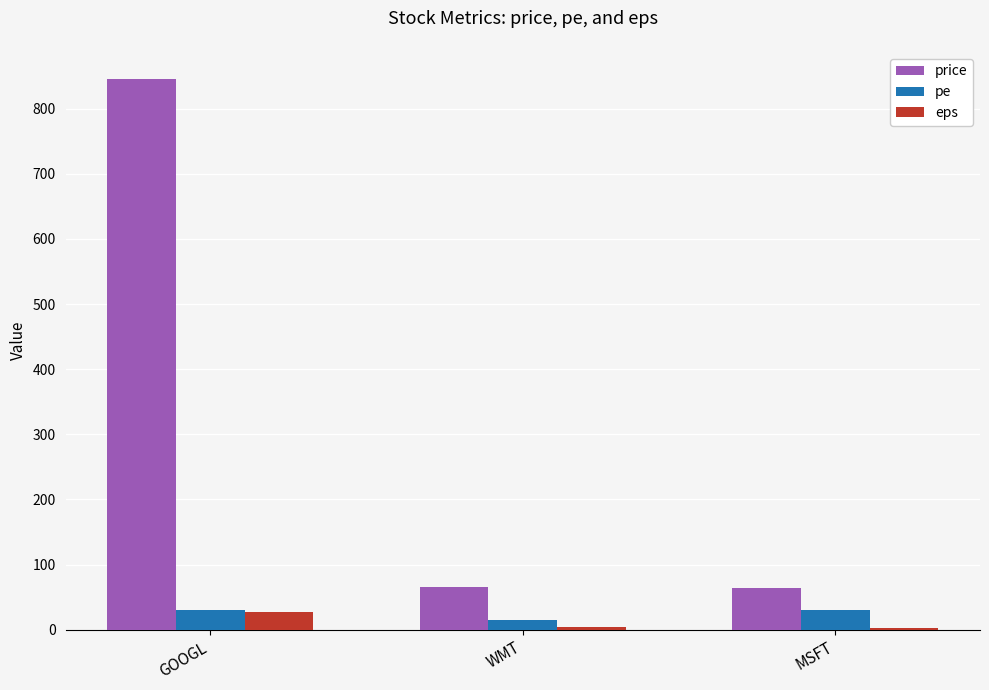

How many distinct data groups are displayed?

3